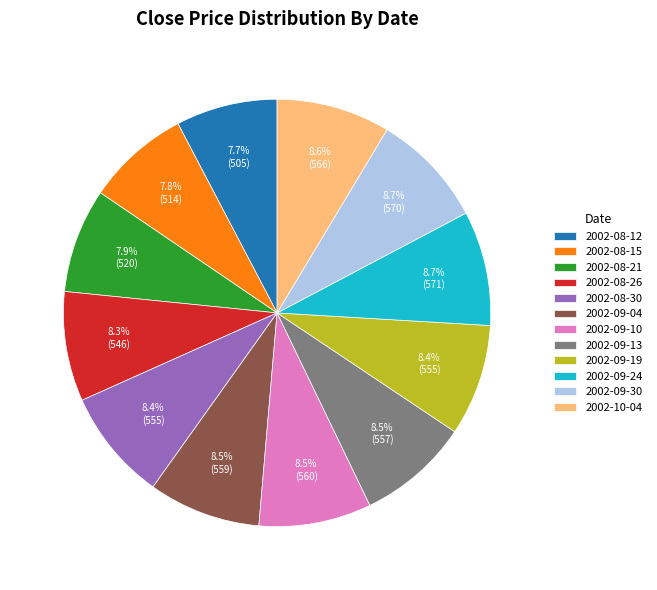

What percentage is NOT represented by 2002-08-26?

91.7%